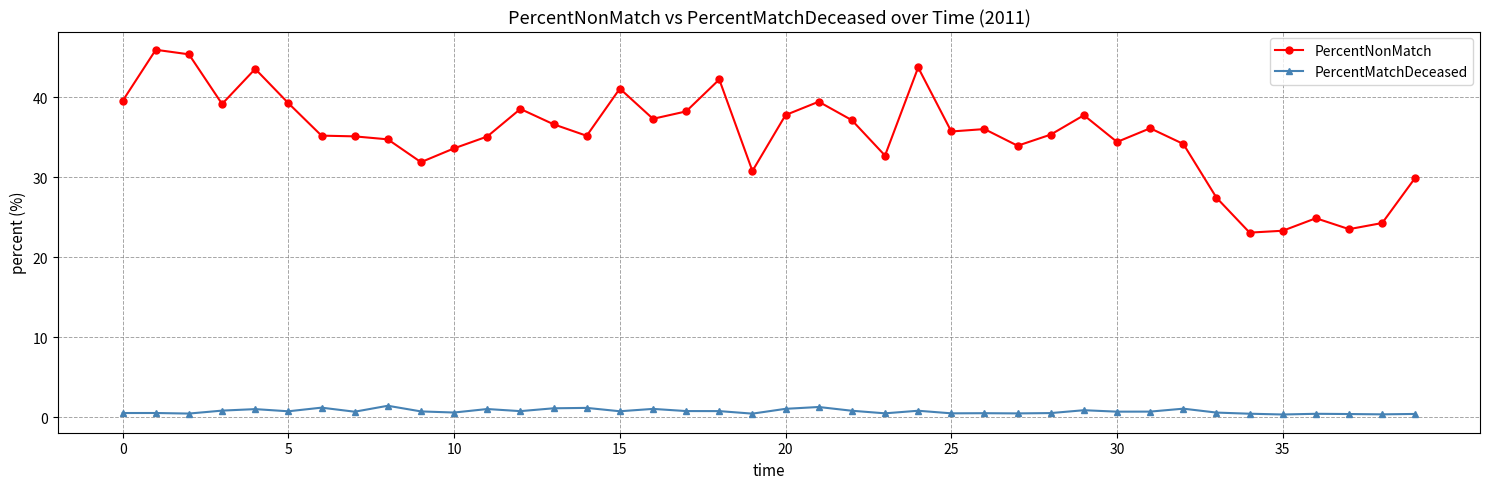

Which series has the largest total across all categories?

PercentNonMatch